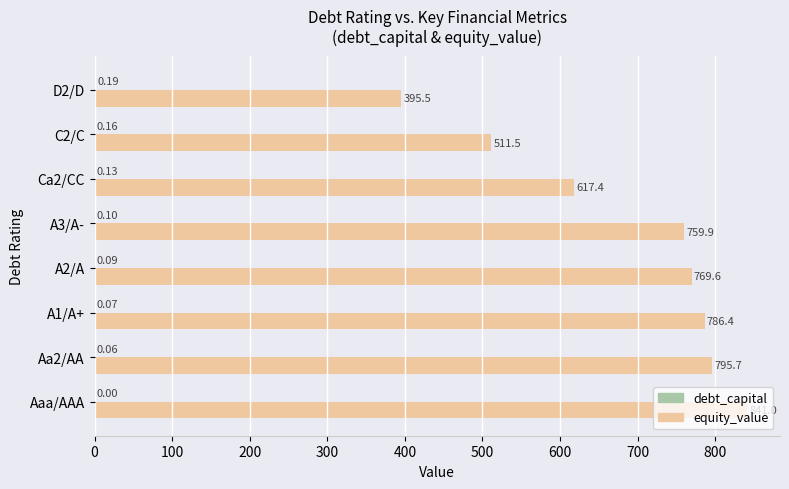

Which series has the largest total across all categories?

equity_value